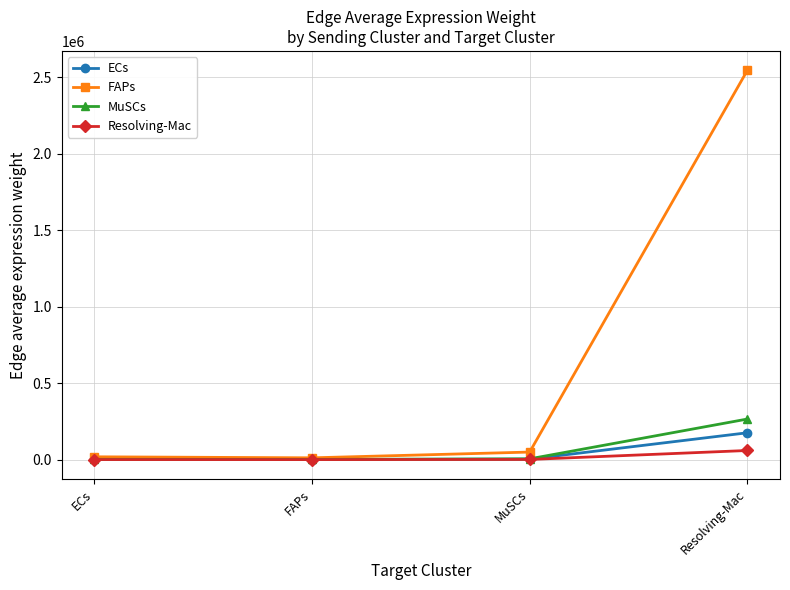

How many lines are shown in the chart?

4